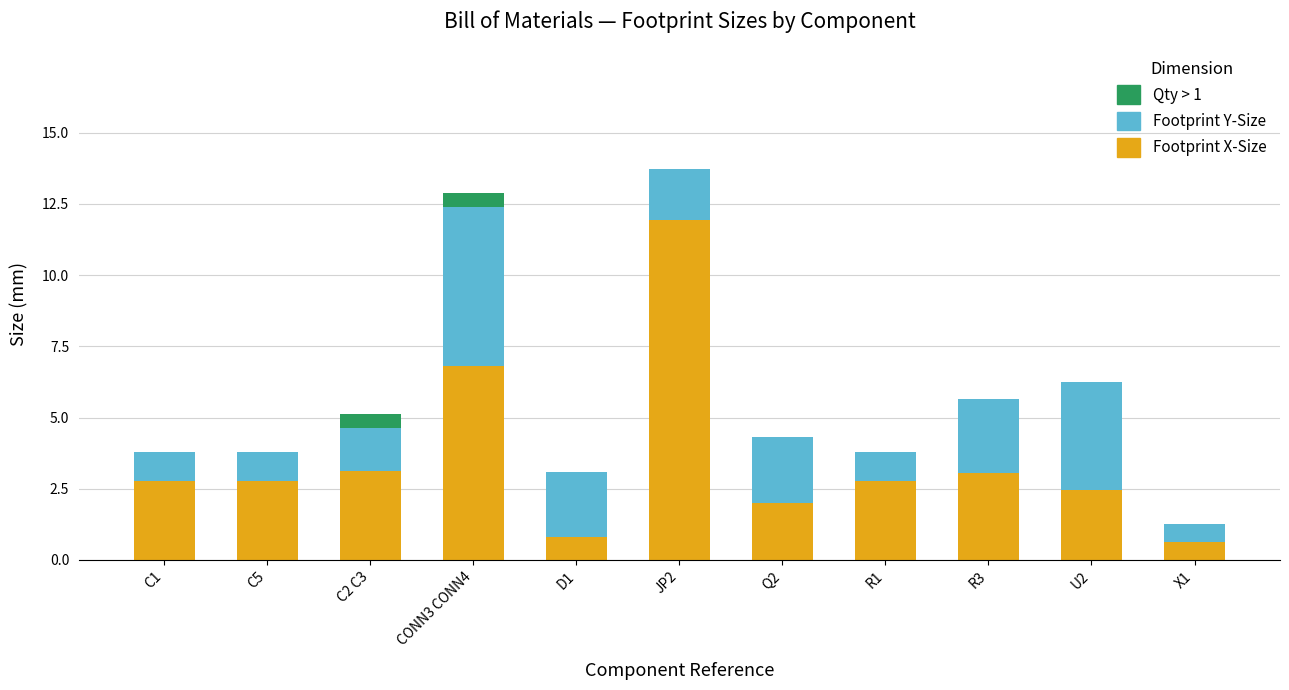

The value of Footprint X-Size at U2 is 3.6. True or false?

False